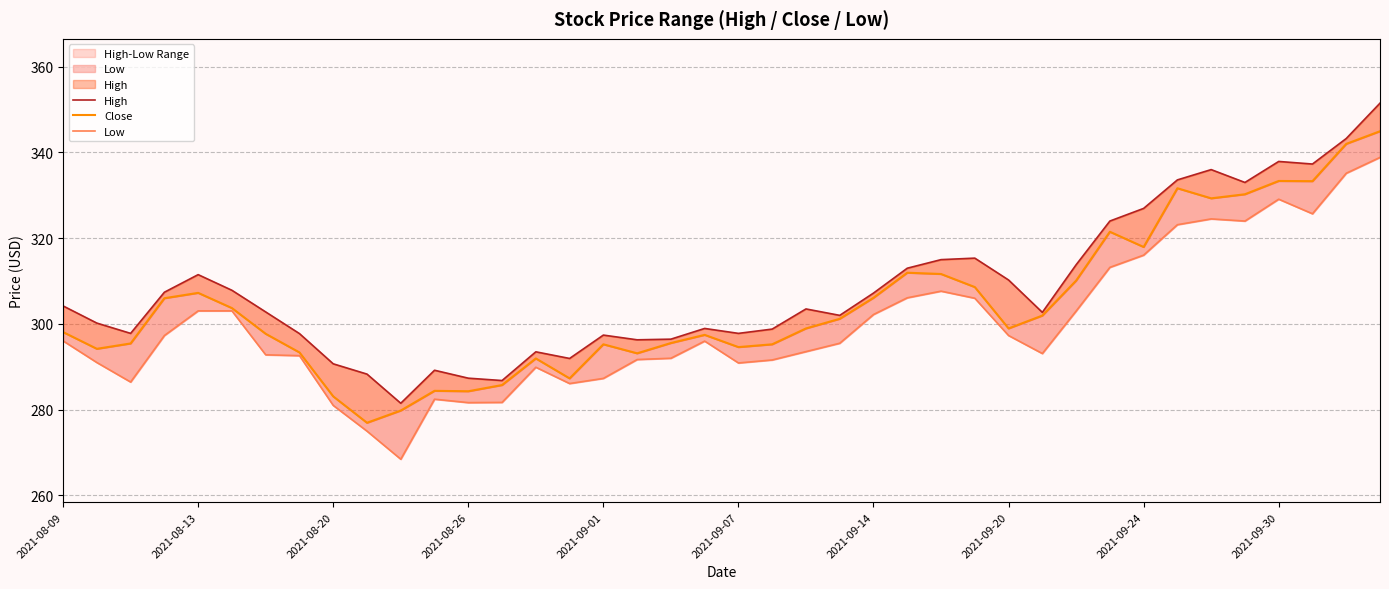

At which label does Low reach its minimum?

10